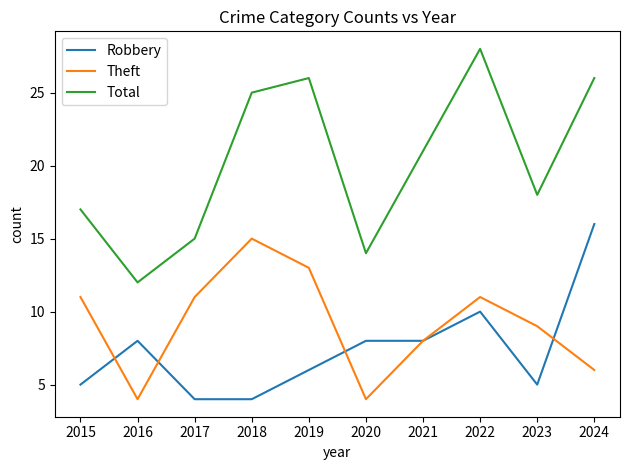

Reading left to right, list all the values displayed in this chart.

Robbery: 2015=5	2016=8	2017=4	2018=4	2019=6	2020=8	2021=8	2022=10	2023=5	2024=16
Theft: 2015=11	2016=4	2017=11	2018=15	2019=13	2020=4	2021=8	2022=11	2023=9	2024=6
Total: 2015=17	2016=12	2017=15	2018=25	2019=26	2020=14	2021=21	2022=28	2023=18	2024=26